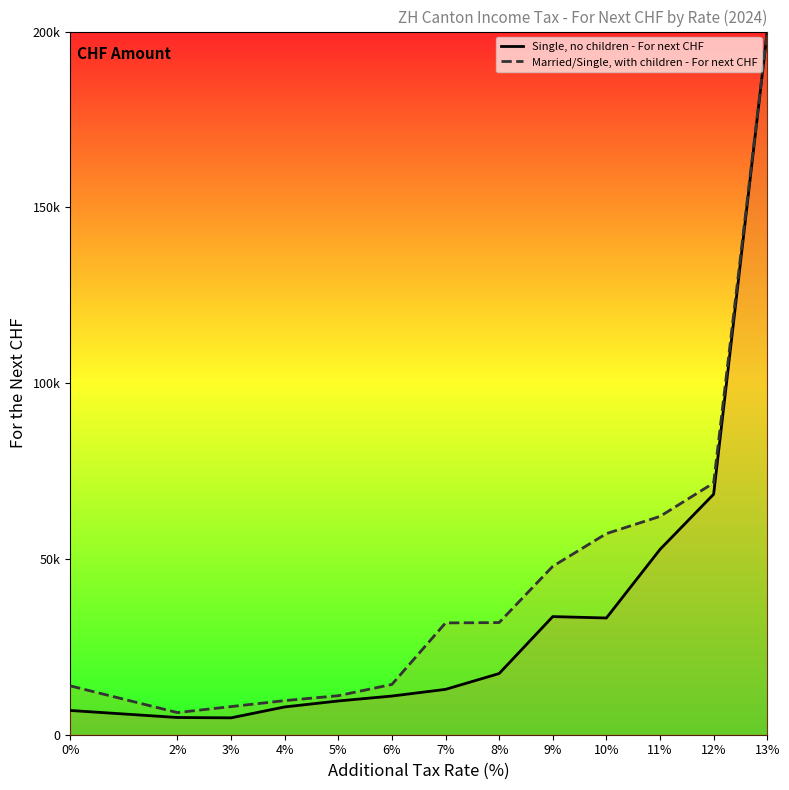

At which label is Single, no children - For next CHF closest to 102400?

12%